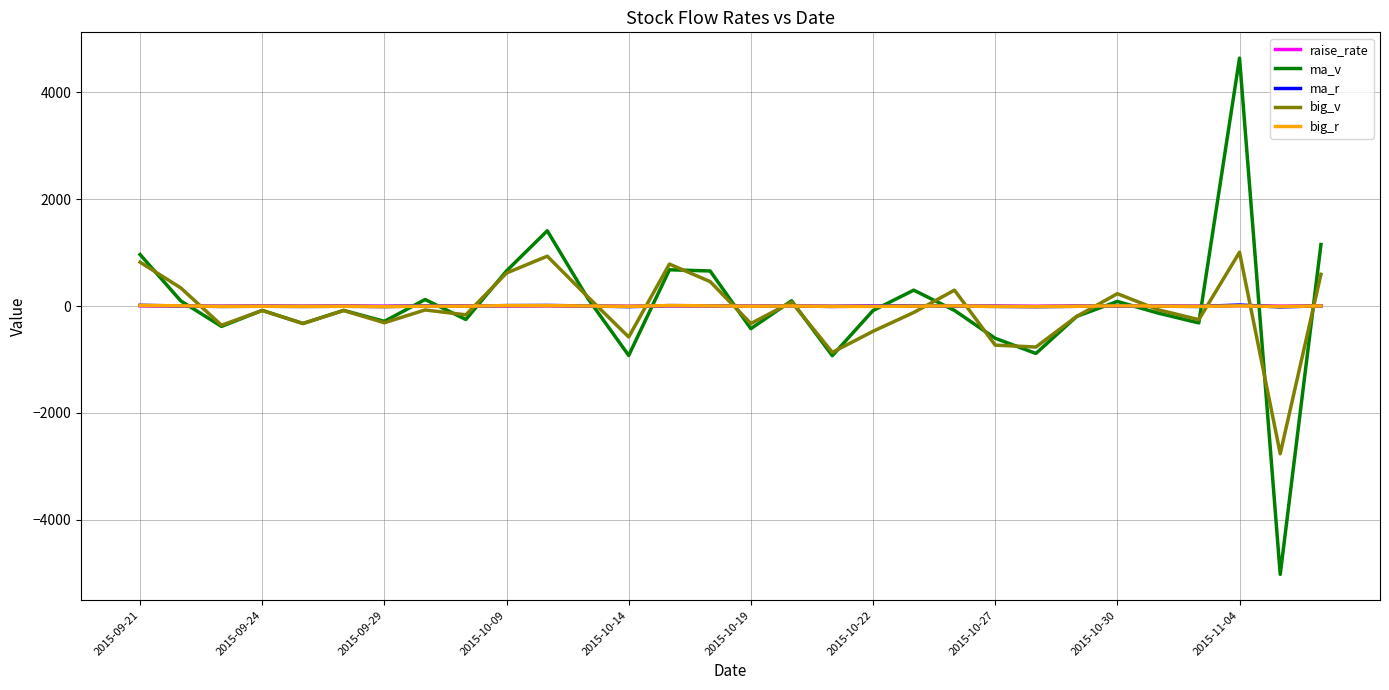

What is the minimum value shown in the chart?

-5023.0